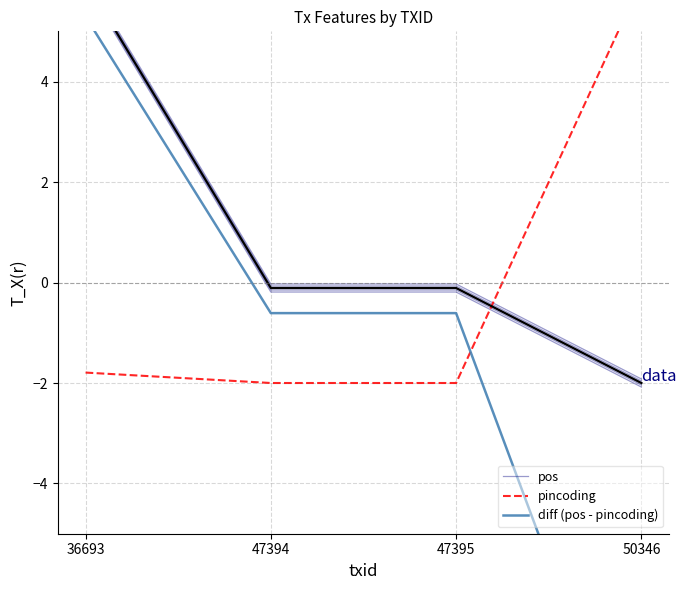

What is the average value of the diff (pos - pincoding) series?

-1.6